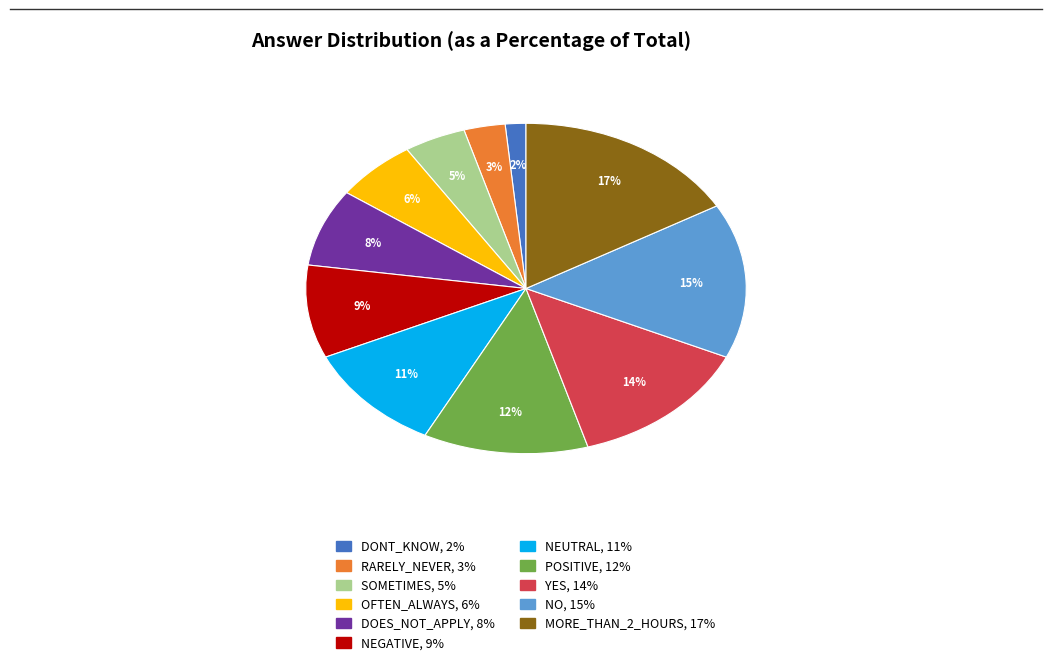

Is there any slice that represents more than half of the pie?

No